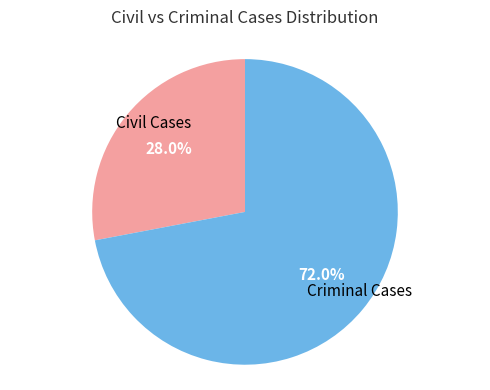

Does any single category account for the majority?

Yes